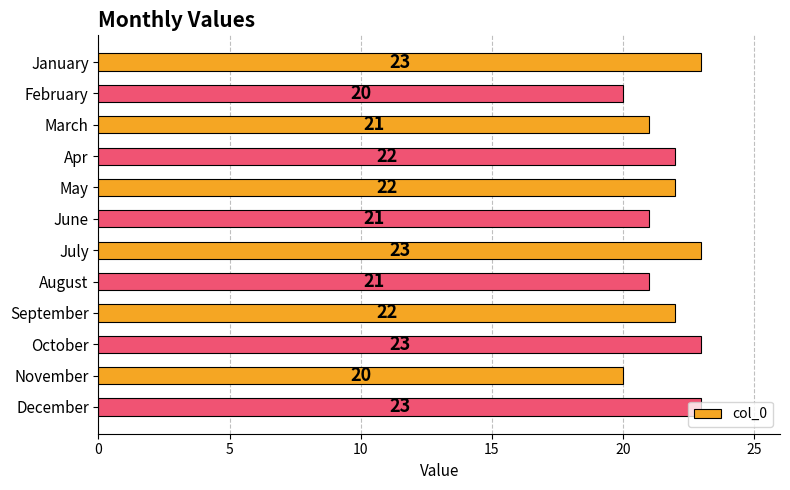

What is the sum of the values at September and December?

45